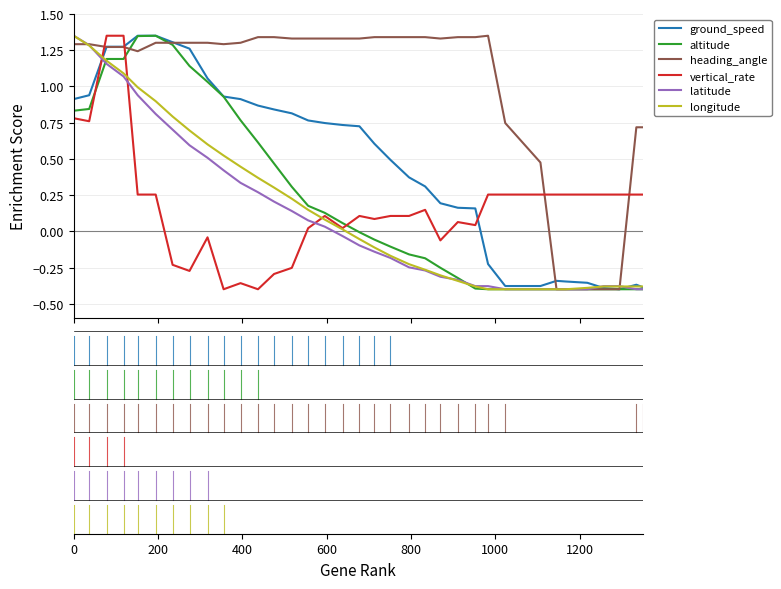

Which series has the largest total across all categories?

heading_angle